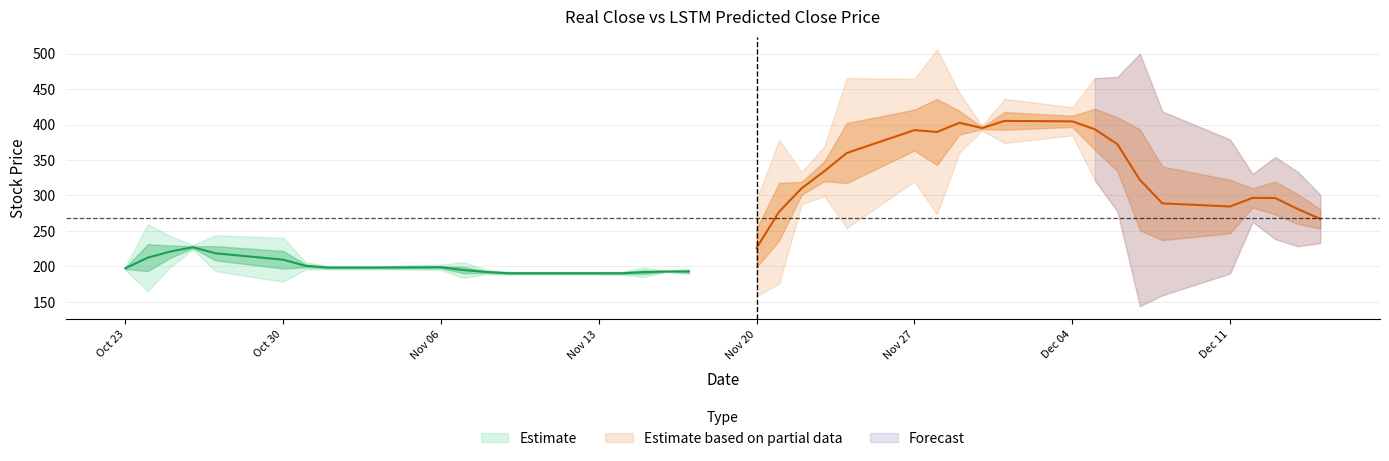

Is it true that close_lstm equals 73.2 at 8?

False